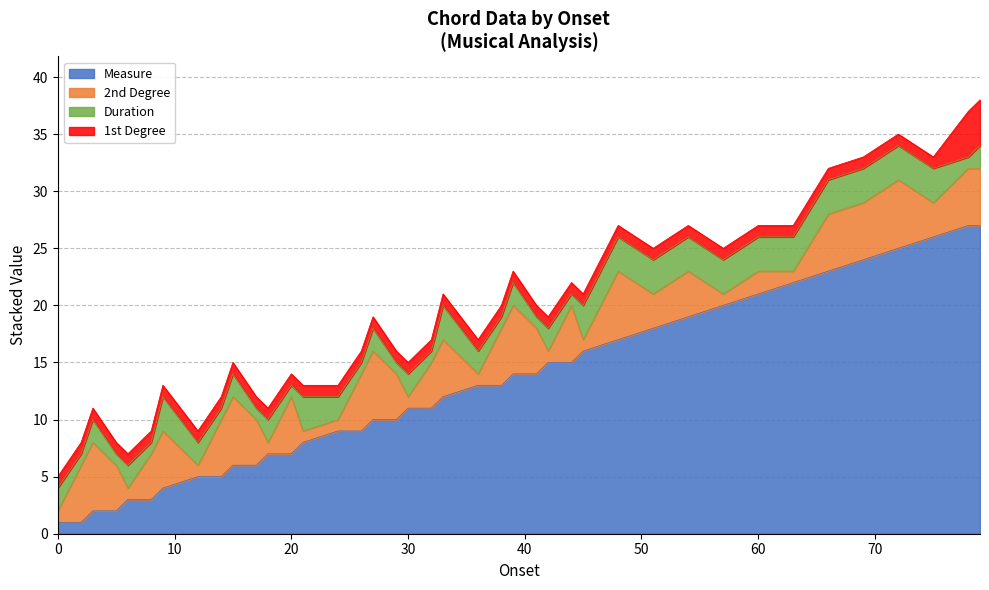

Which category has the lowest value in the Duration series?

2